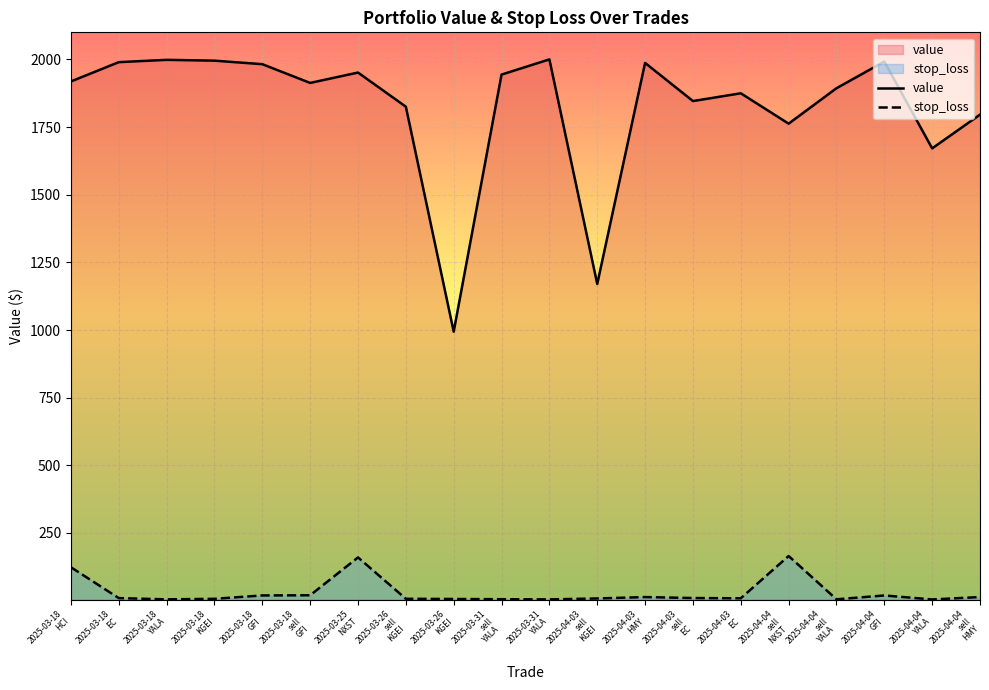

Is the value of value at 2025-04-04
YALA greater than the value of stop_loss at 2025-03-31
sell
YALA?

Yes